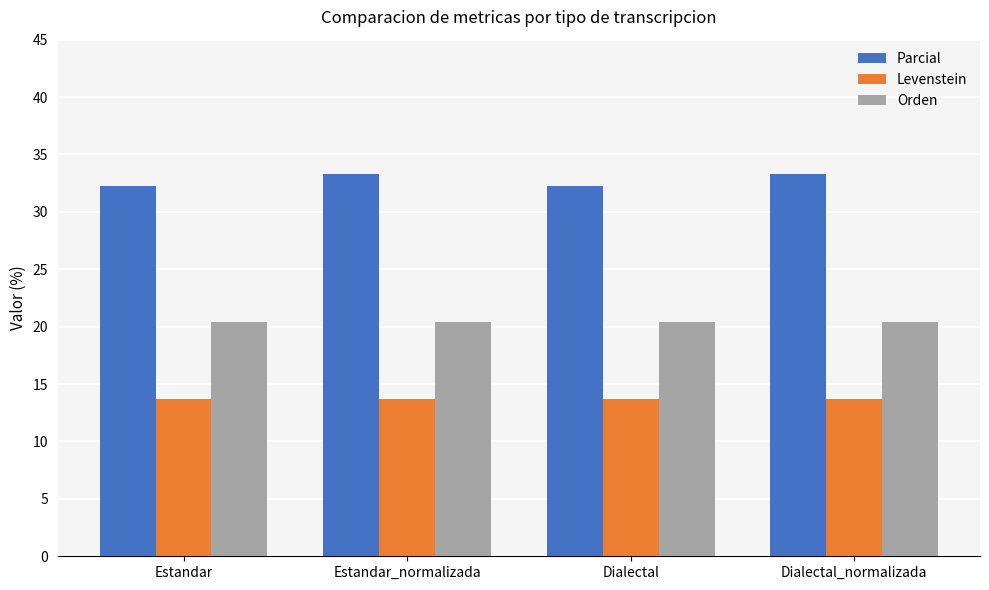

What is the difference between the highest and lowest values at Estandar_normalizada?

19.6